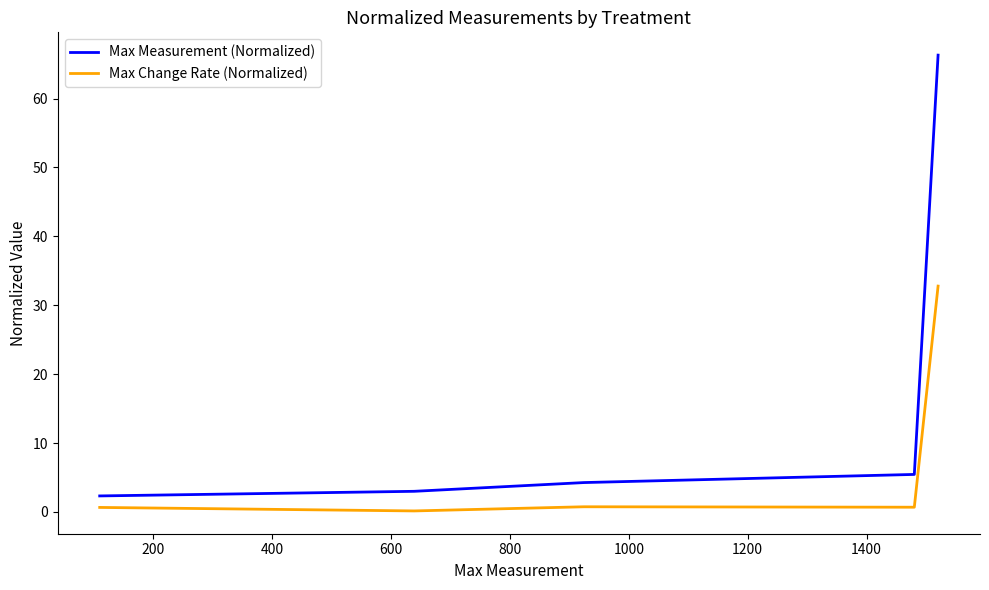

Which series has the widest spread of values?

Max Measurement (Normalized)